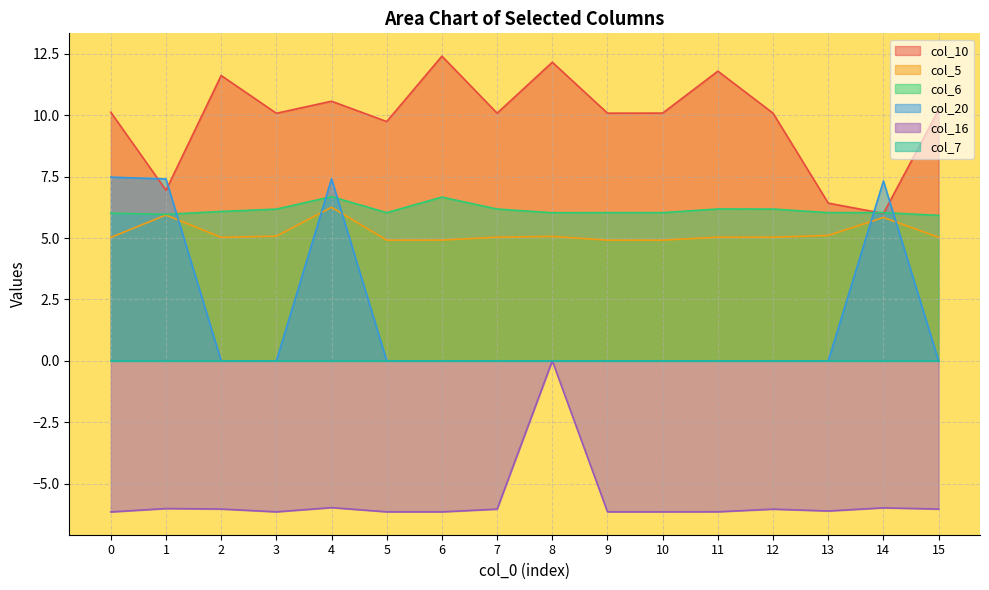

Which series changed the most between 0 and 9?

col_20